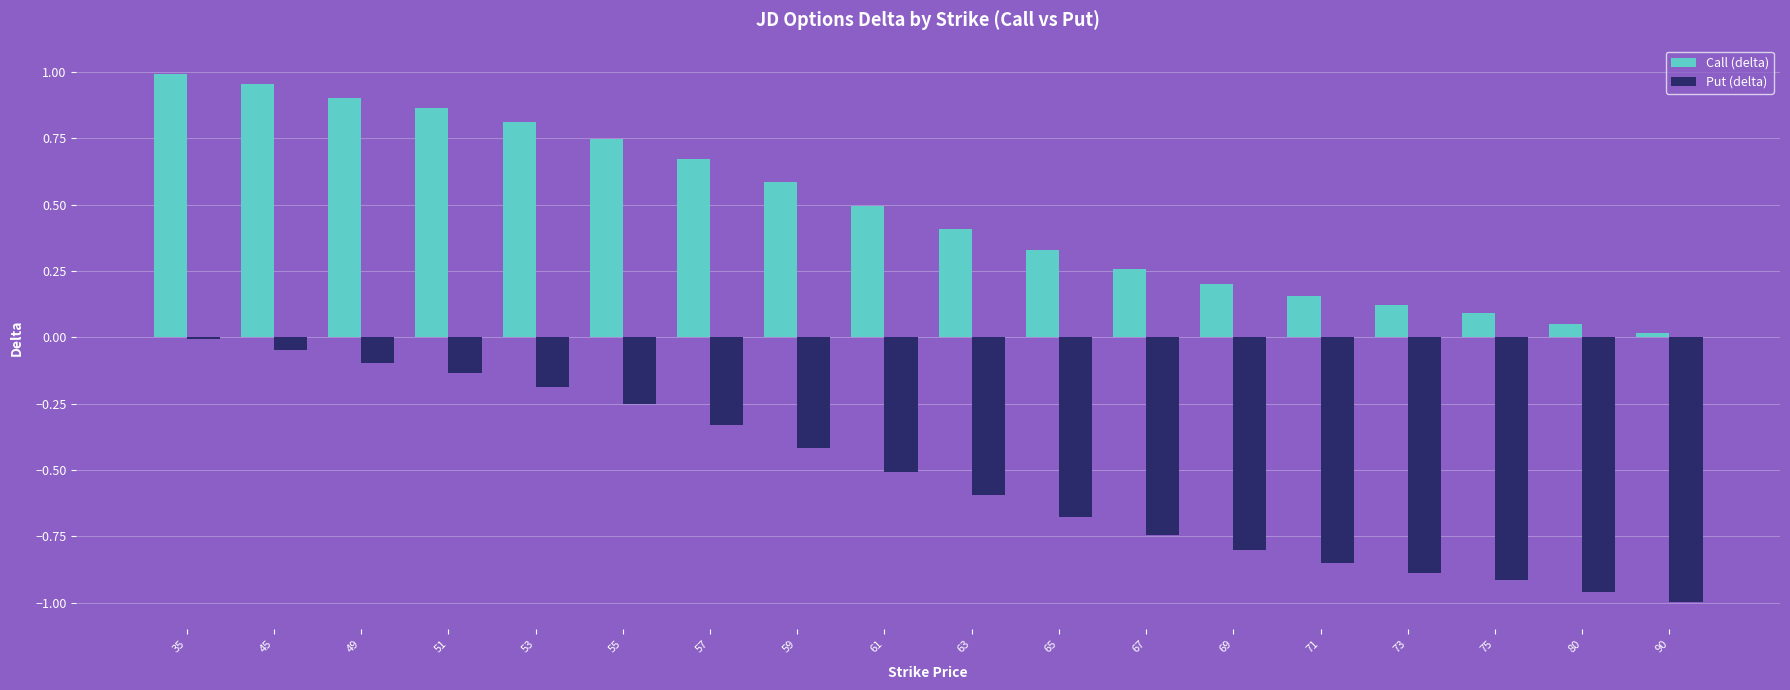

Is it true that Call (delta) equals 1.0 at 45?

True